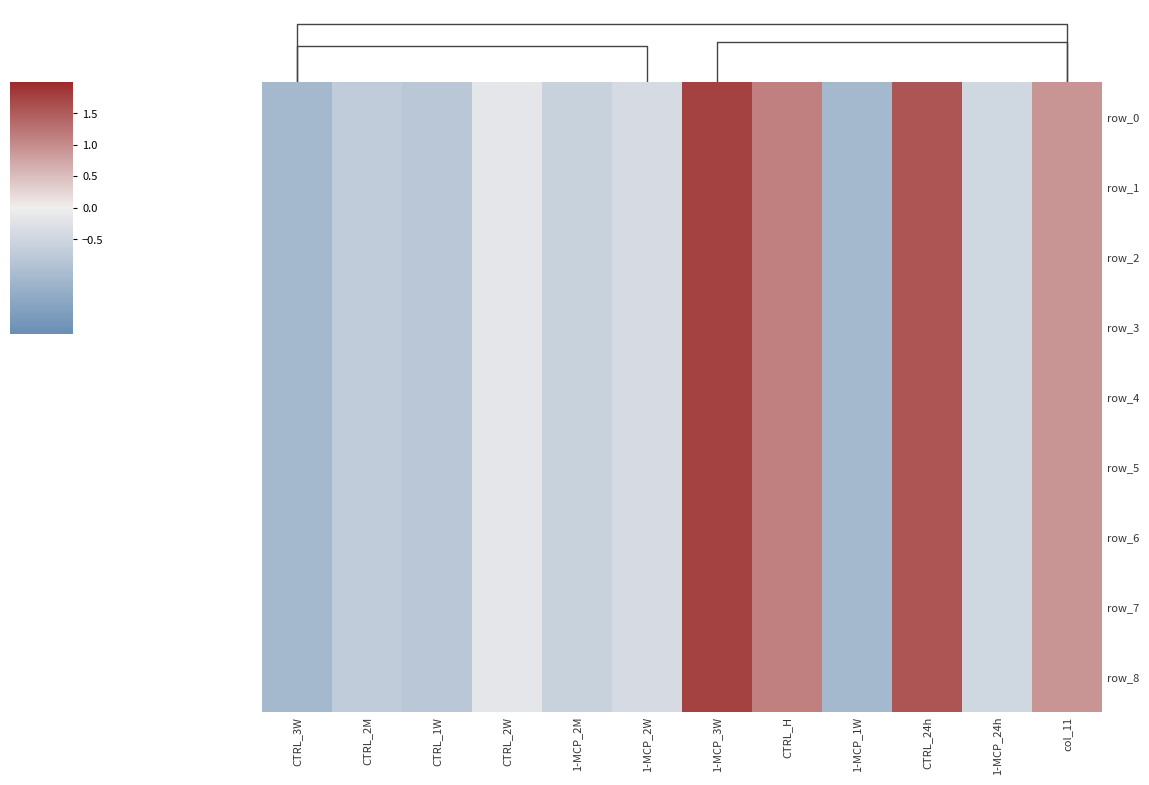

What is the difference between the row_1 values at 1-MCP_24h and CTRL_24h?

2.0